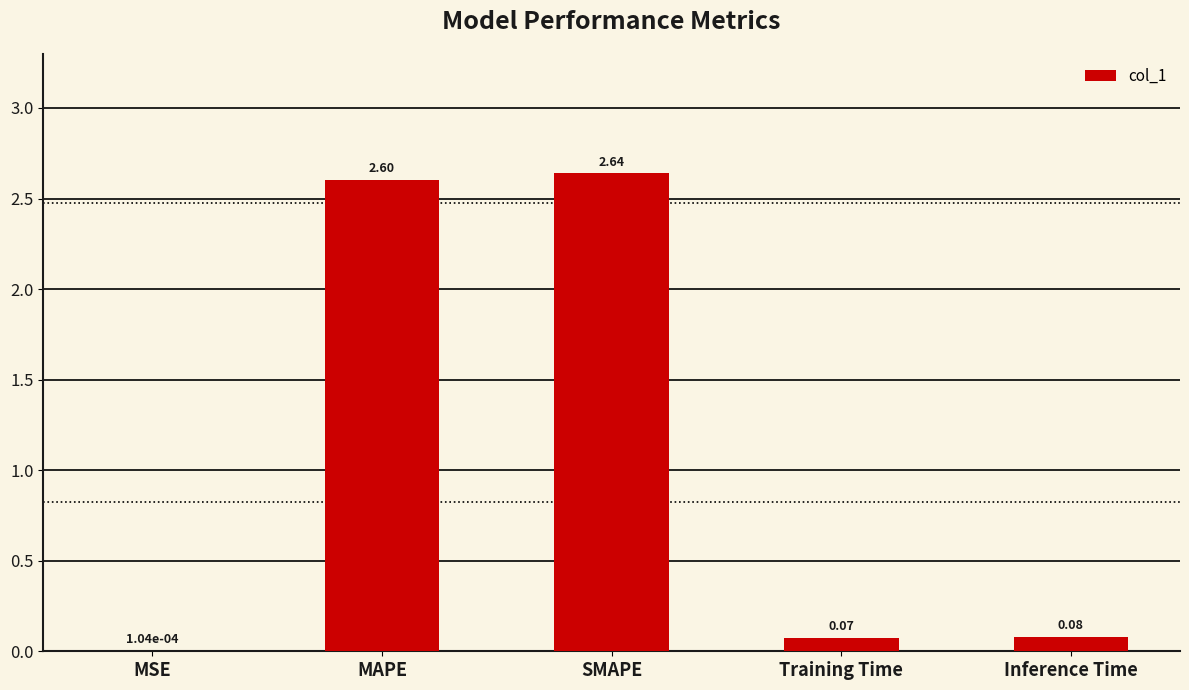

Between MAPE and MSE, which is larger?

MAPE